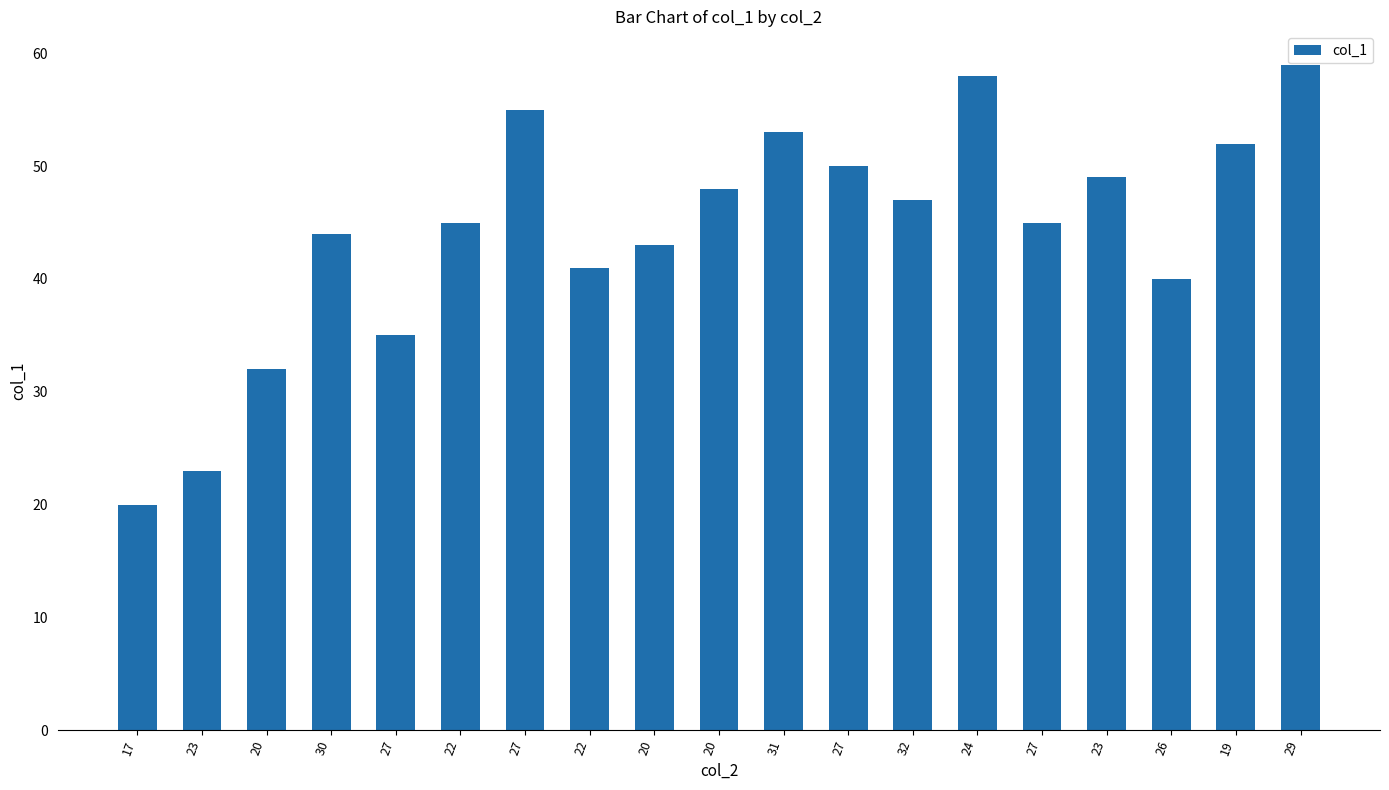

What is the change in value from 22 to 27?

+10